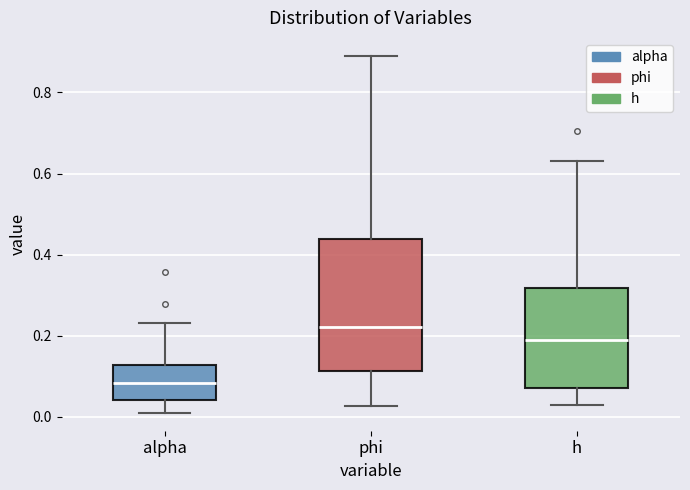

Reading left to right, transcribe this box plot: for each box, give where its median line is, the range the box spans, and where its two whiskers end, as read against the y-axis. The values are not printed on the chart, so give them approximately, as read against the axis.

alpha: median 0.08, box 0.04 to 0.12, whiskers 0.00 to 0.24
phi: median 0.22, box 0.12 to 0.44, whiskers 0.02 to 0.90
h: median 0.18, box 0.06 to 0.32, whiskers 0.02 to 0.62